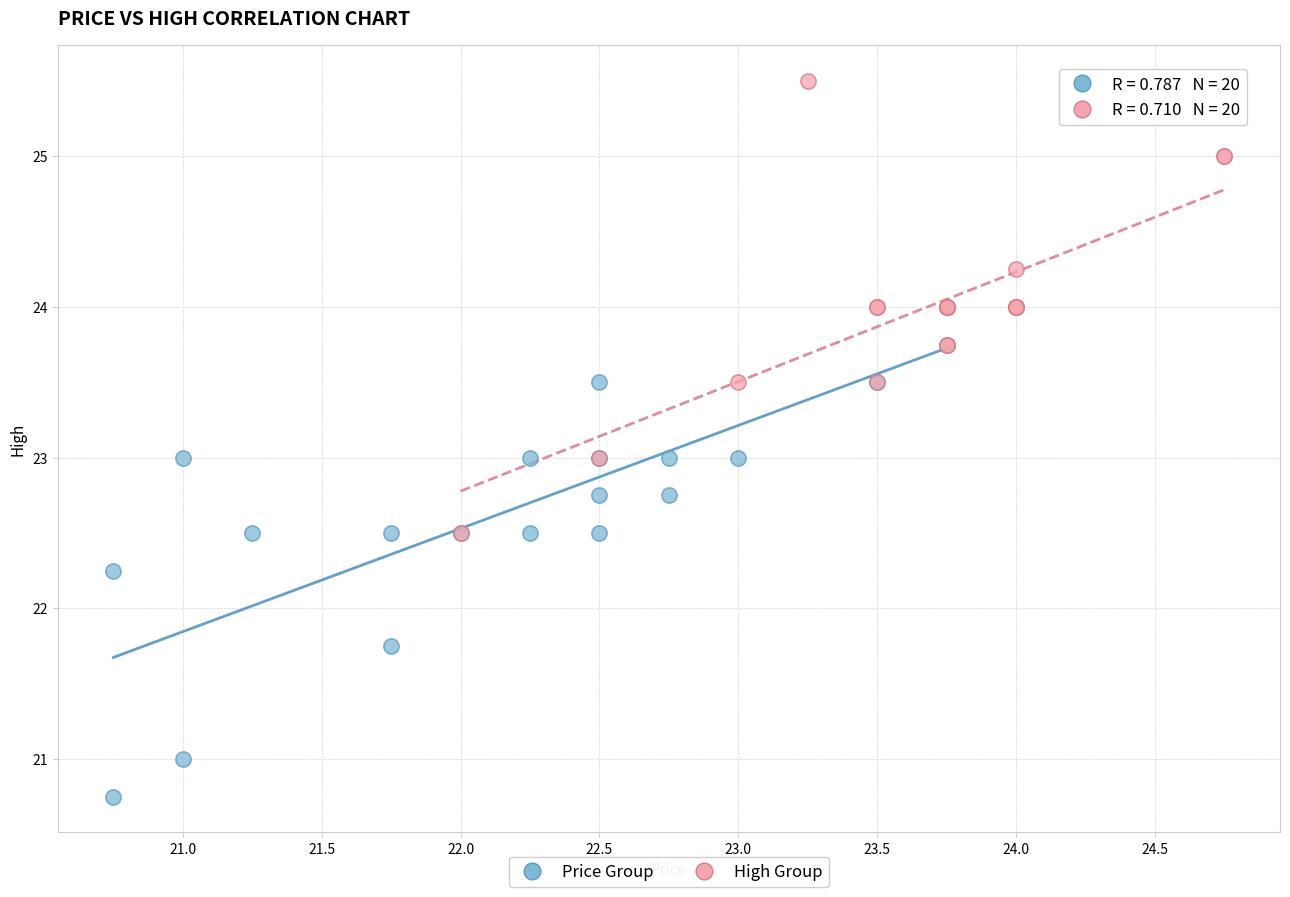

Which series contains the highest Y value?

High Group